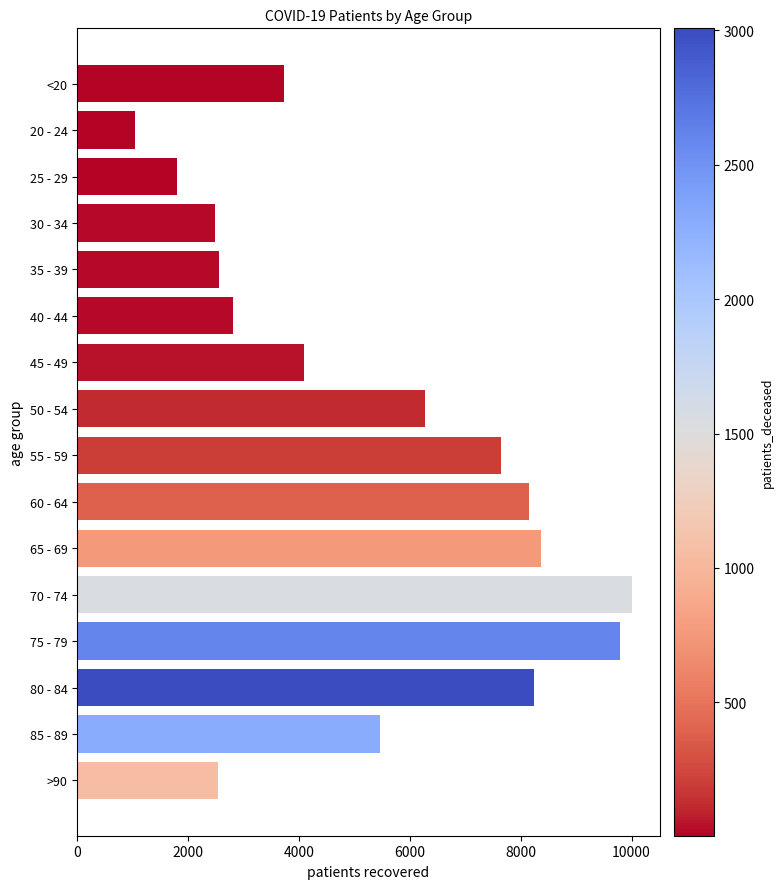

Is it true that the value at >90 is 2544?

True